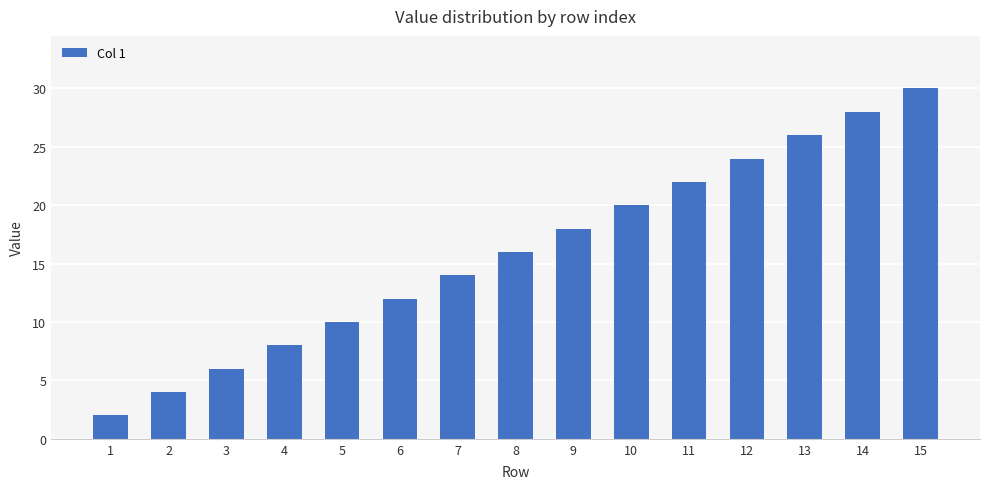

How many data points does each series have?

15